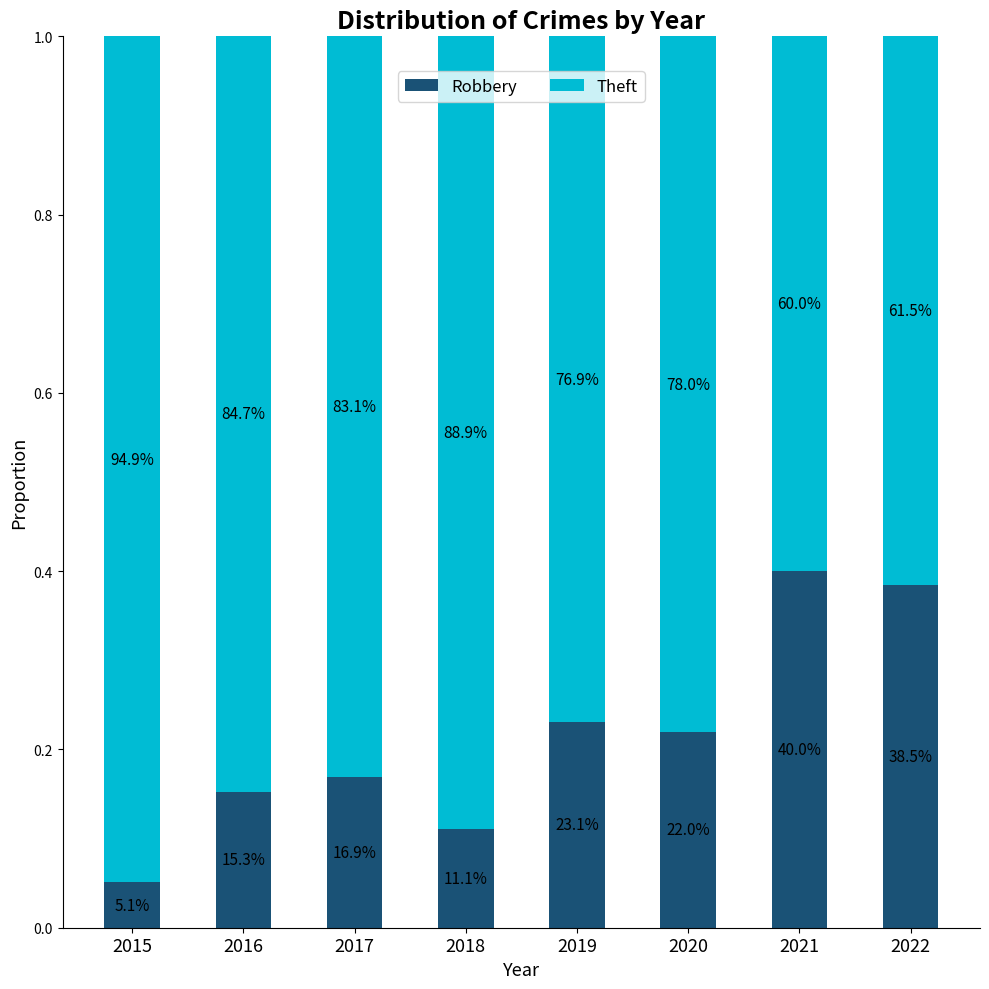

At which category is the sum across all series the highest?

2015